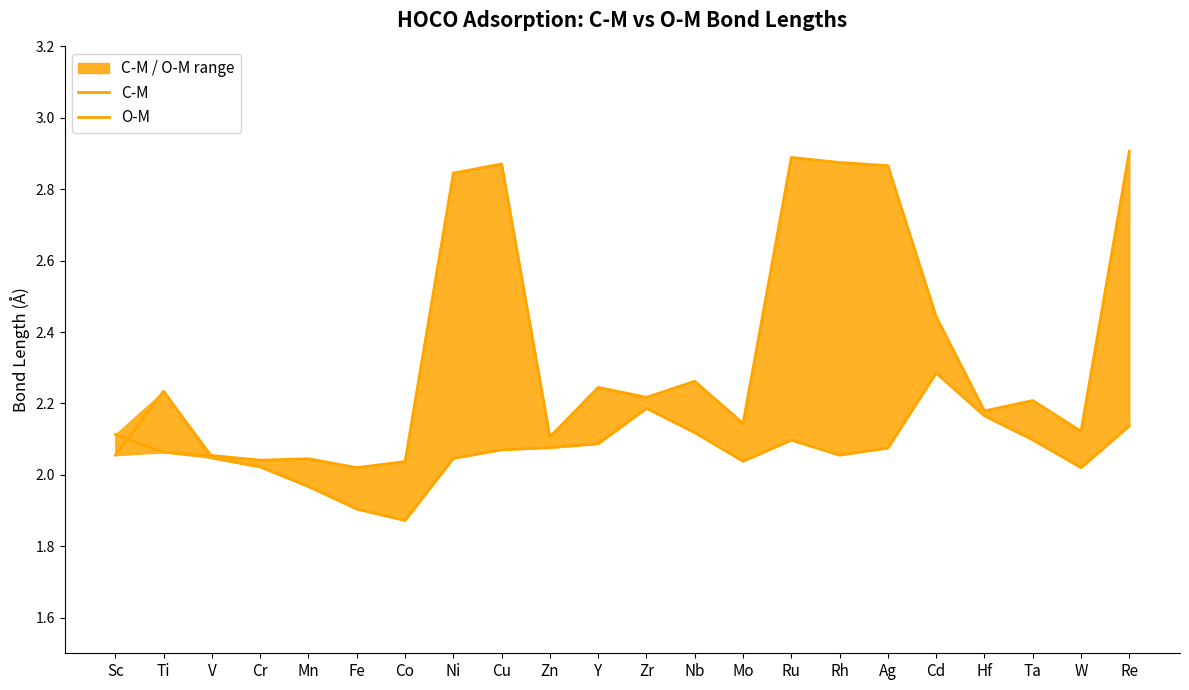

What is the label of the 2nd point from the right?

W